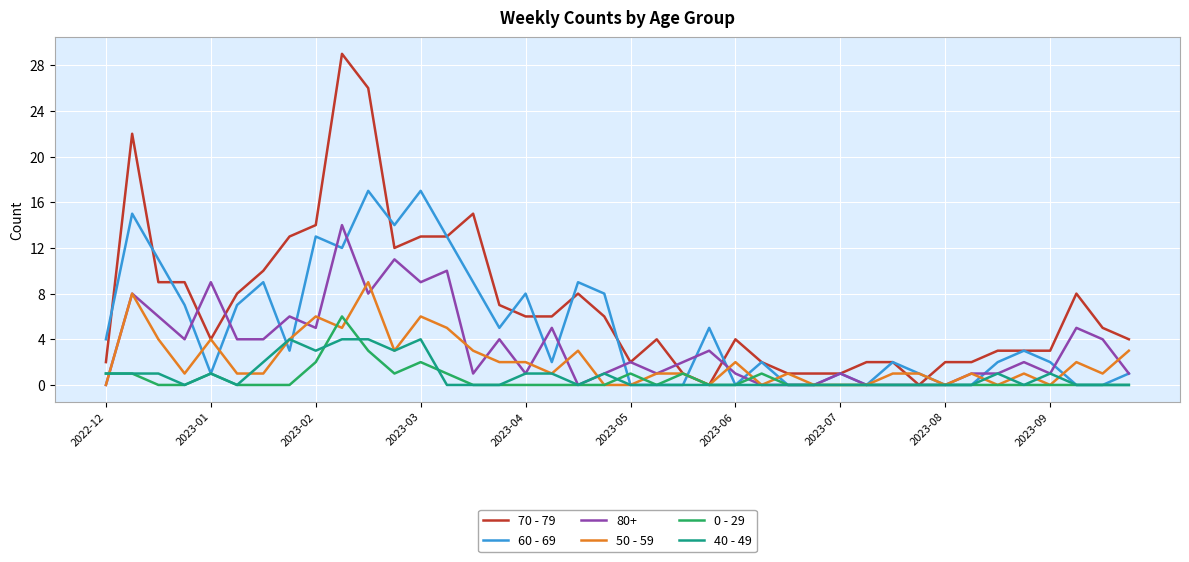

Which series has the largest range (max minus min)?

70 - 79